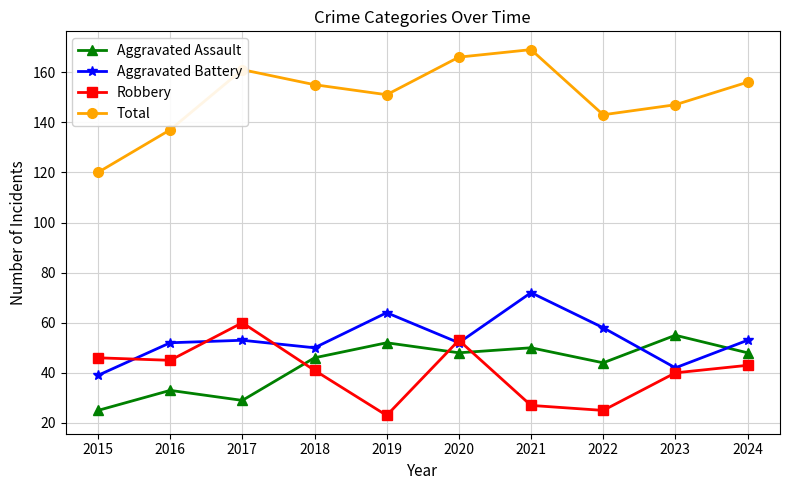

What is the difference between the maximum and second lowest values in the Aggravated Assault series?

26